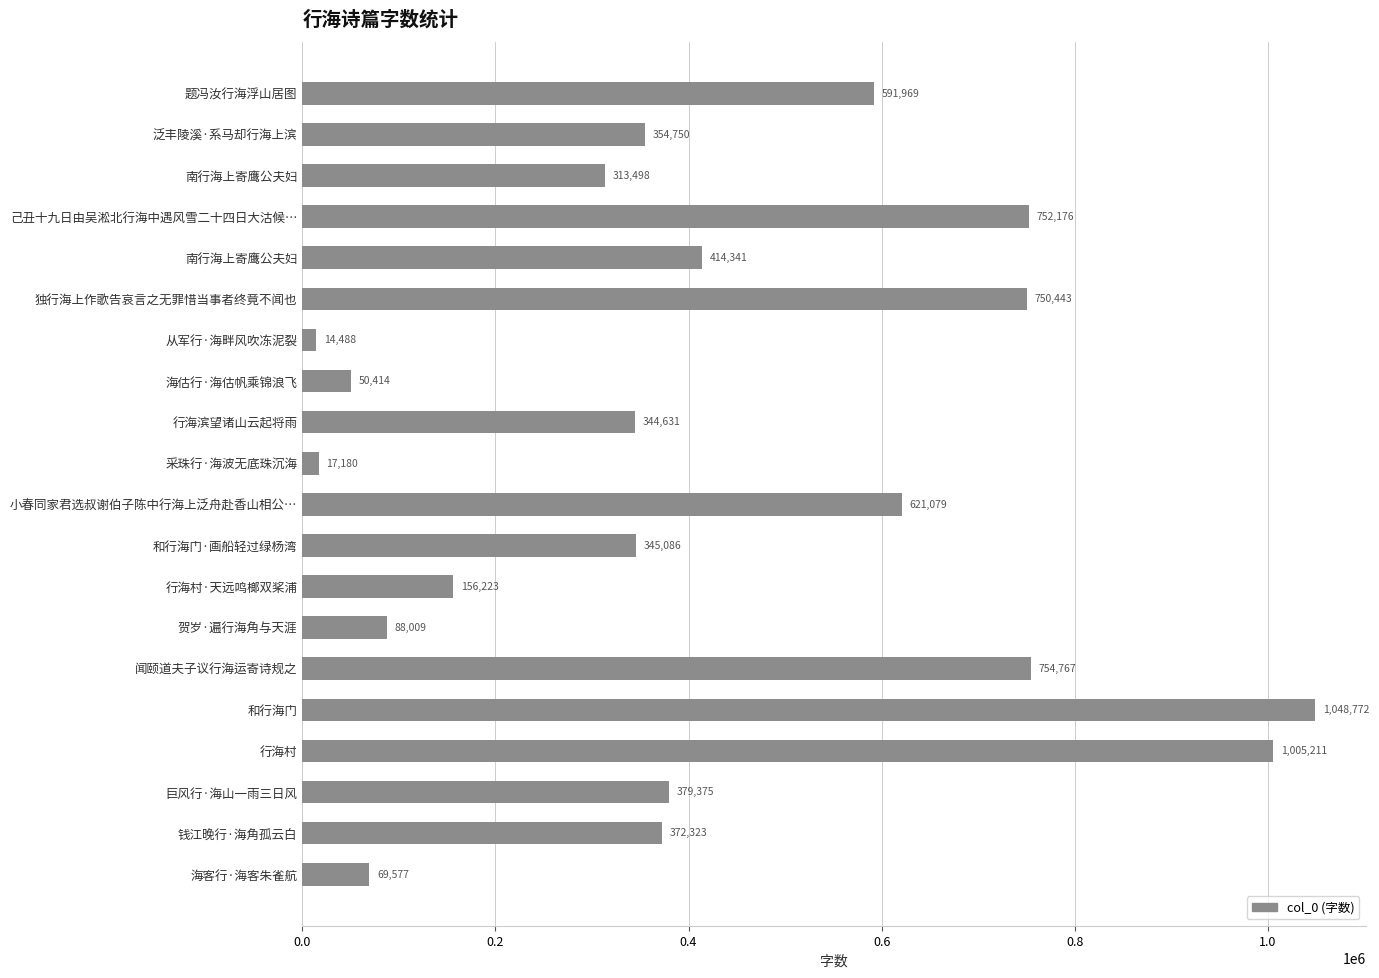

What is the minimum value shown in the chart?

14488